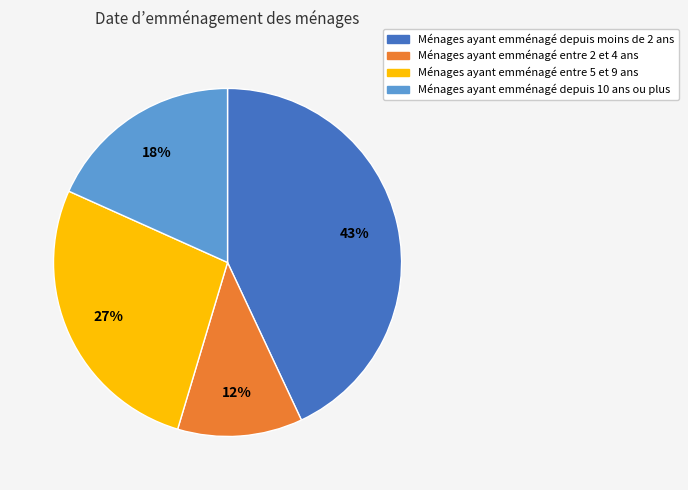

Does any single category account for the majority?

No